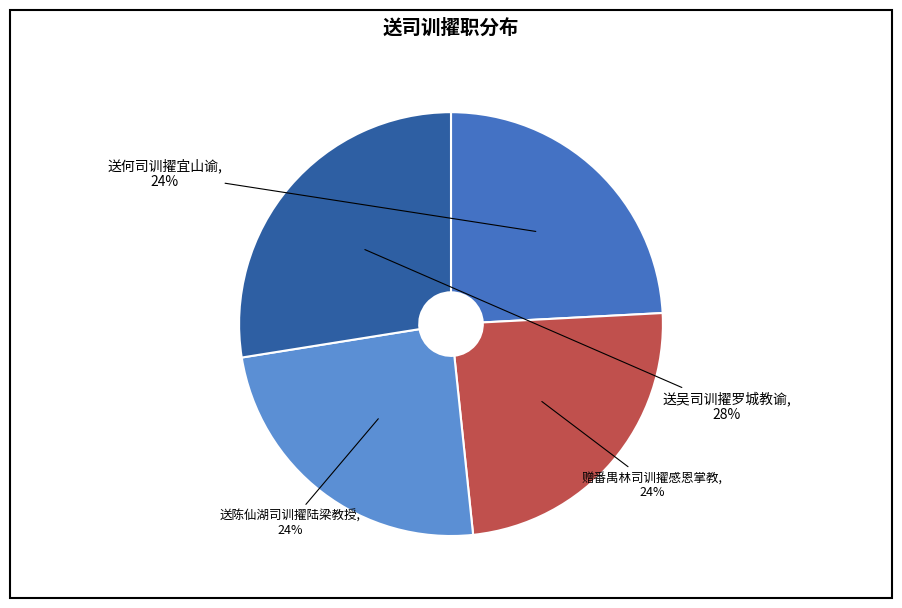

To the nearest percent, what is the average slice percentage?

25%